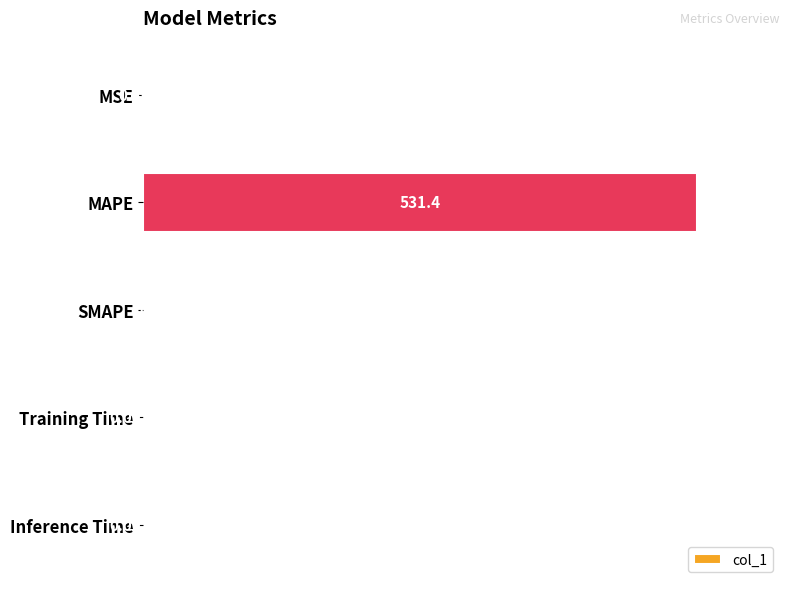

How many values are above zero?

4